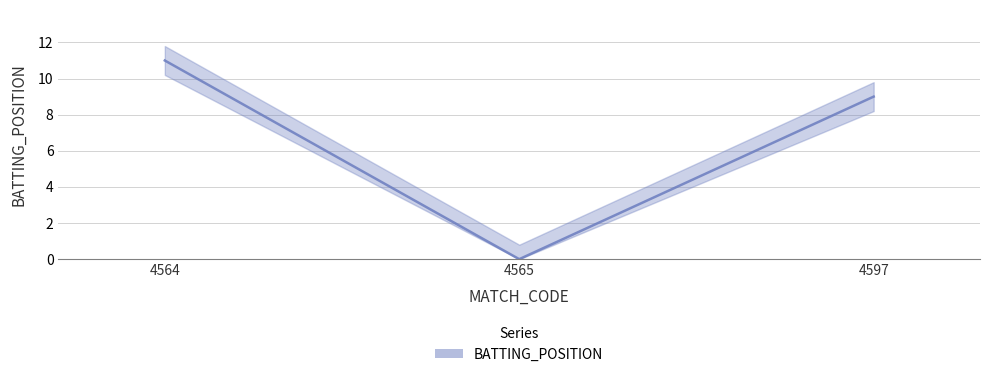

What is the change in value from 4565 to 4597?

+9